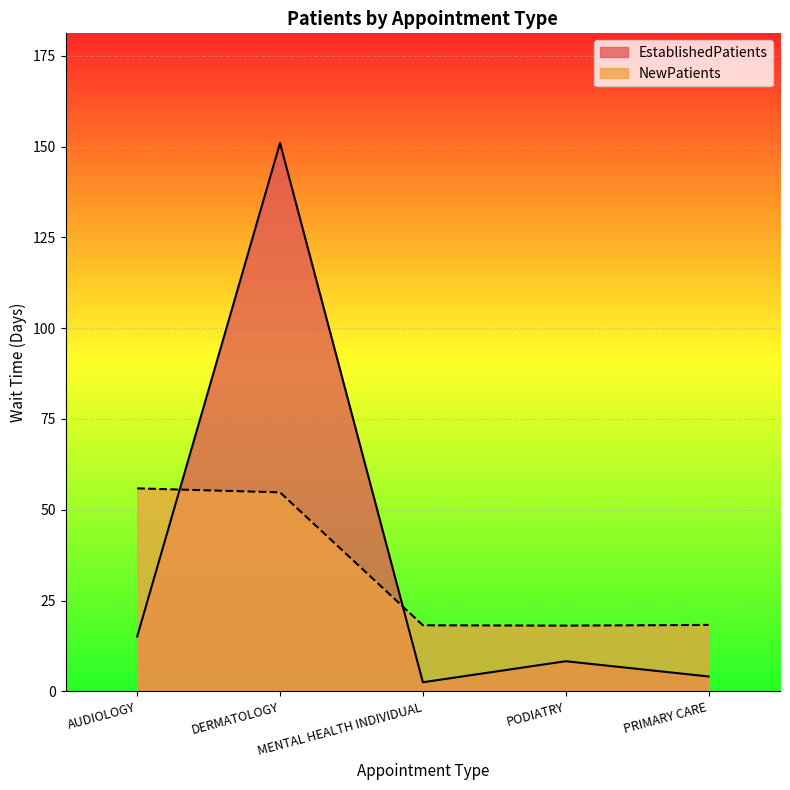

List the series in order of their peak value, highest first.

EstablishedPatients, NewPatients